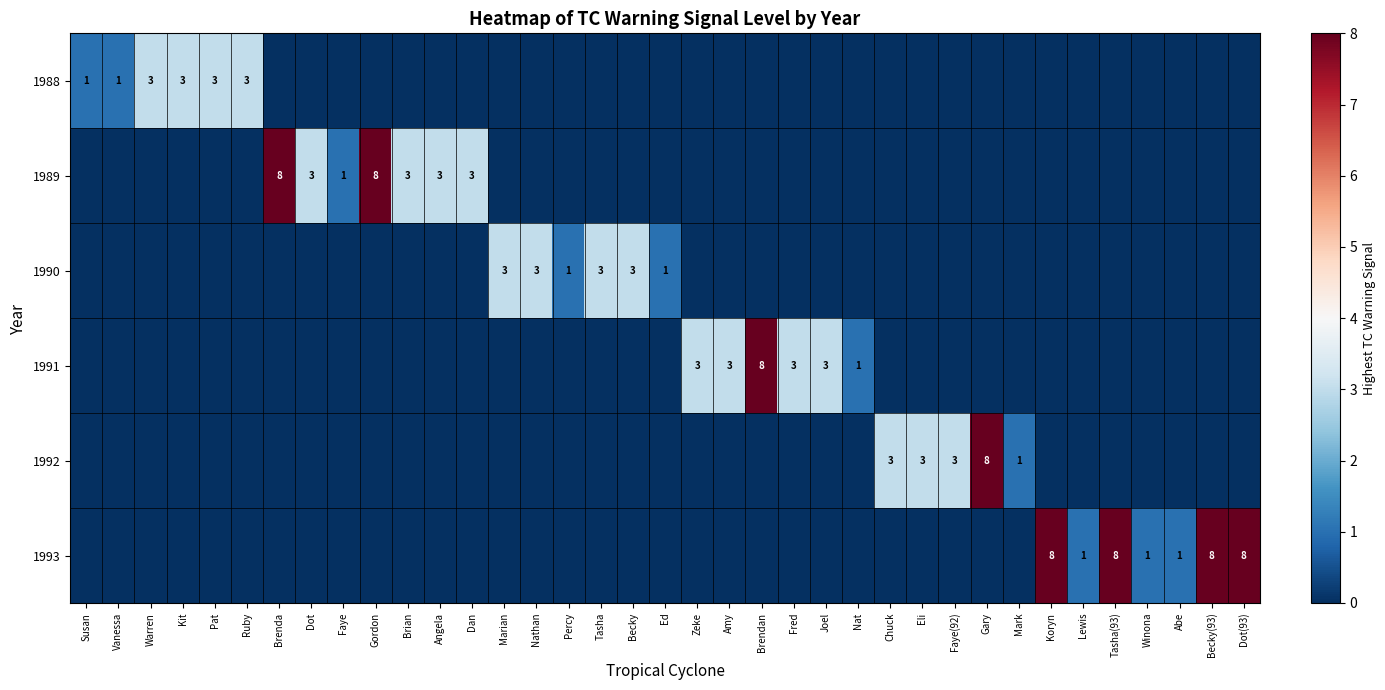

The 1992 series shows 2 at Mark. True or false?

False